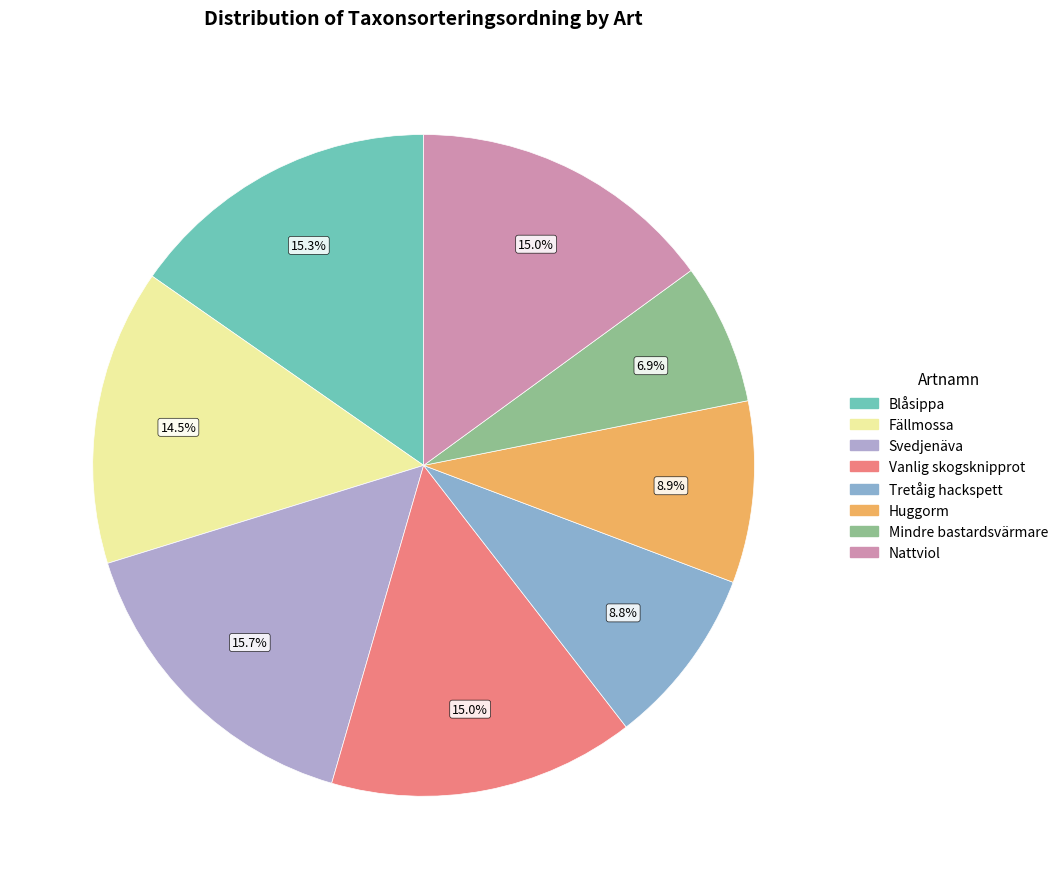

Is it true that Mindre bastardsvärmare is 1% of the pie?

False